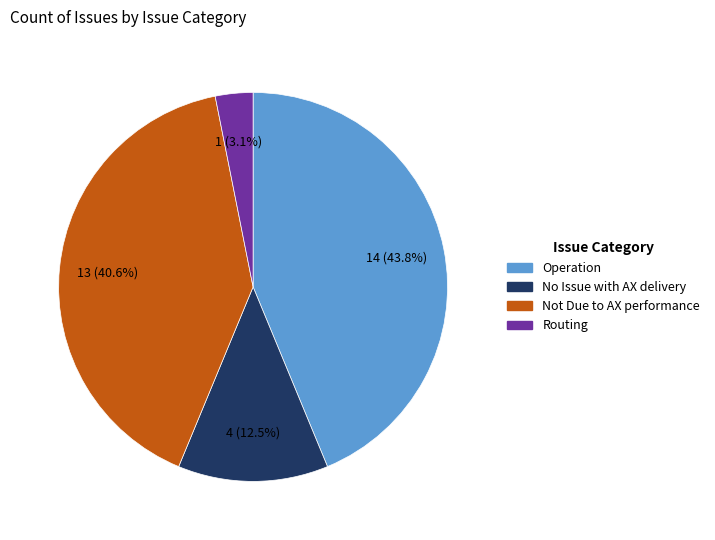

How many segments does this pie chart have?

4